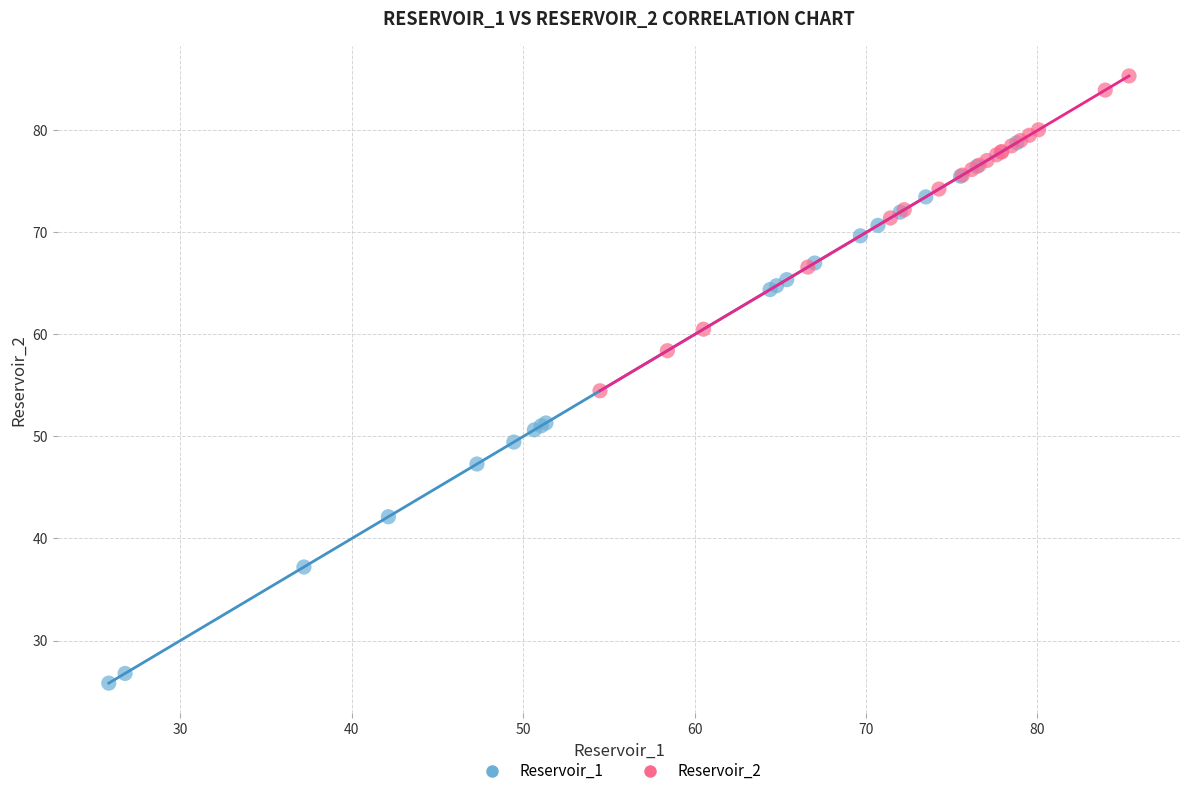

Which series has the widest spread of Y values?

Reservoir_1